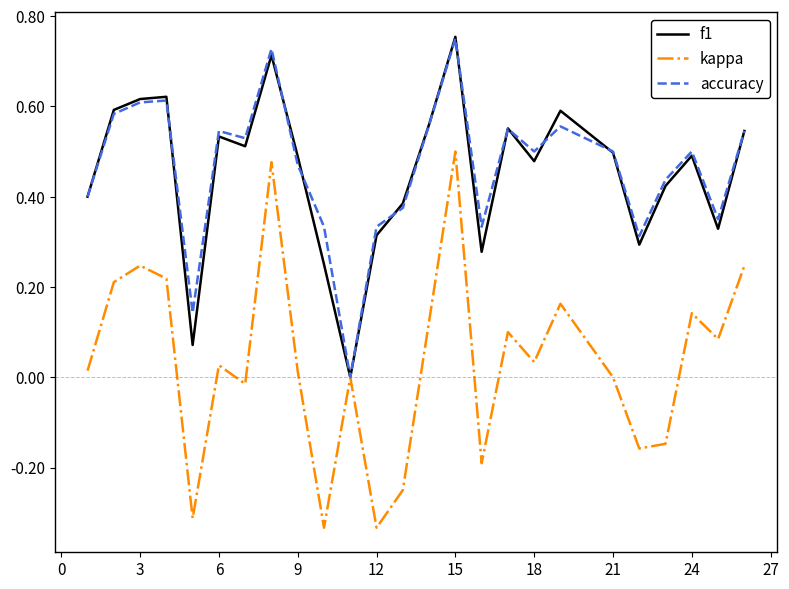

Which series has the widest spread of values?

kappa